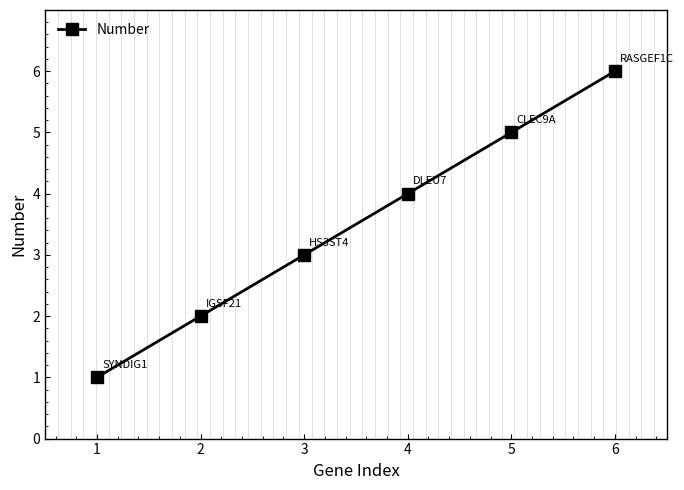

What is the difference between the maximum and minimum values?

5